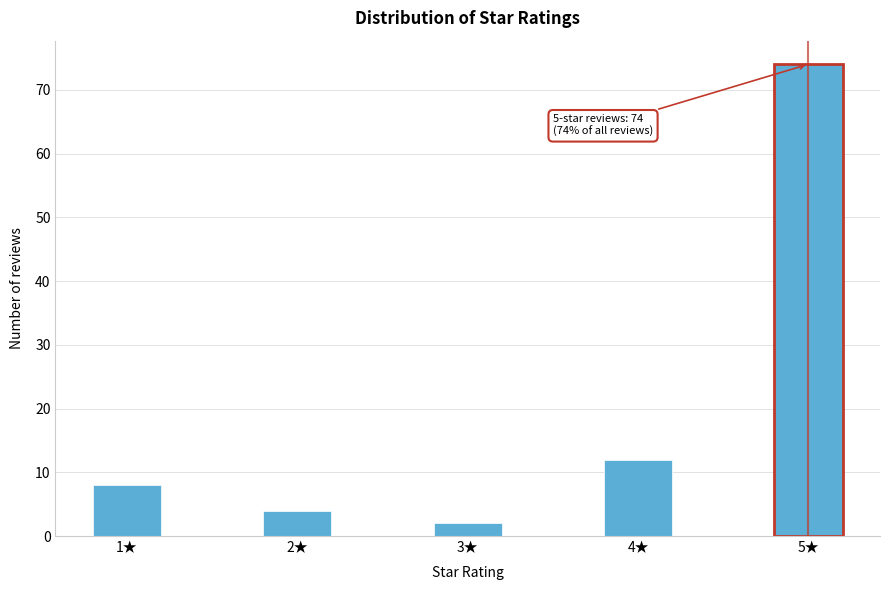

Reading left to right, list all the values displayed in this chart.

1★=8	2★=4	3★=2	4★=12	5★=74